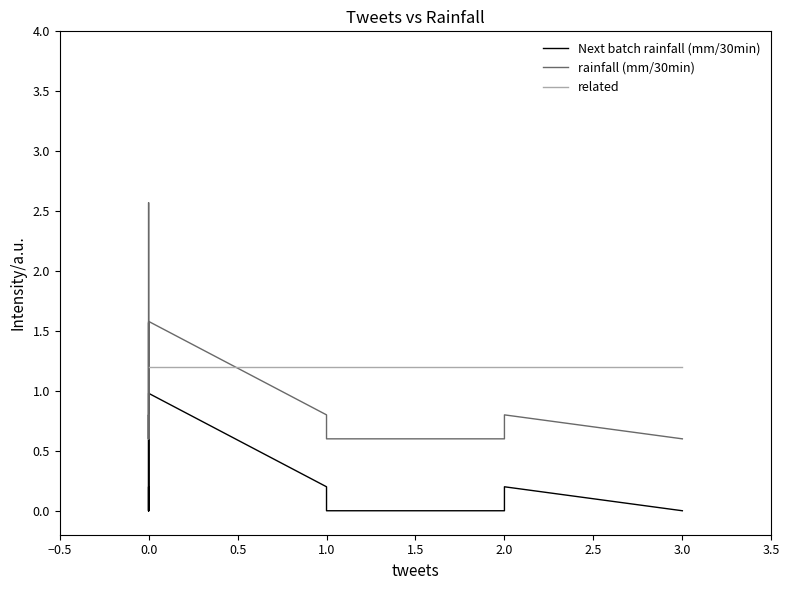

True or false: rainfall (mm/30min) and Next batch rainfall (mm/30min) cross at least once.

False